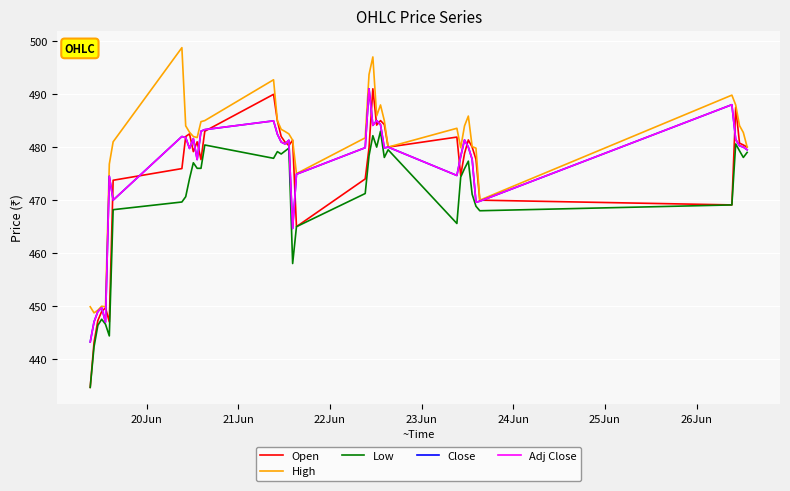

Does the chart display data point markers on the line(s)?

No